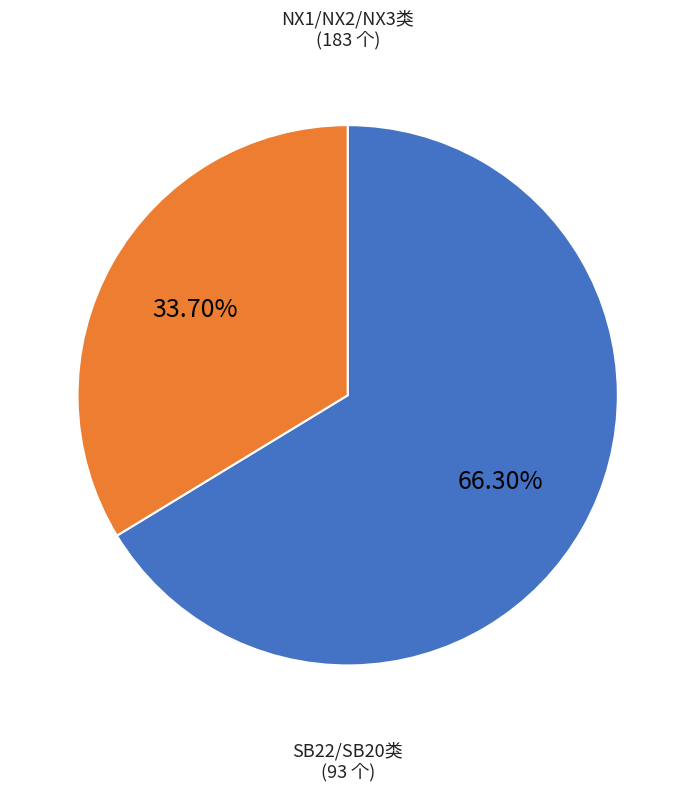

Does any single category account for the majority?

Yes